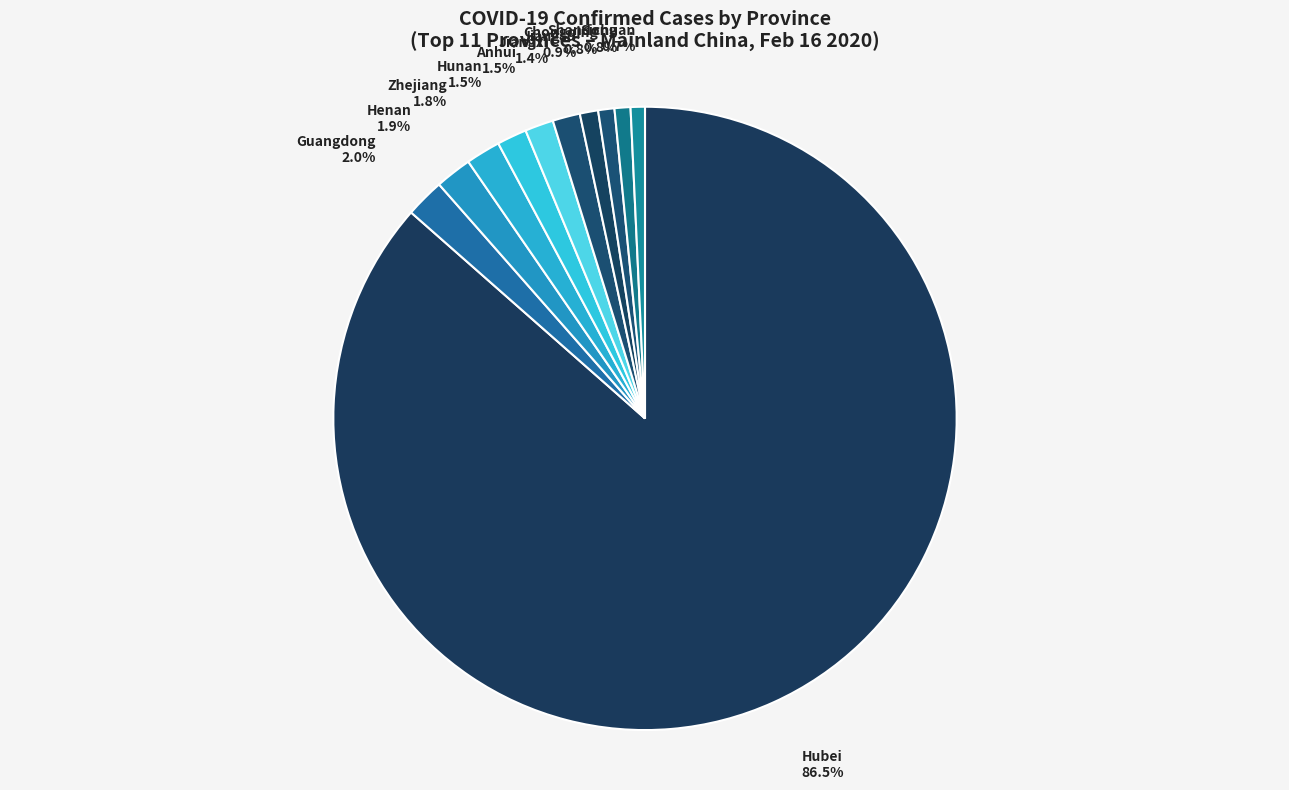

To the nearest percent, what is the difference between the Chongqing and Hubei slice percentages?

86%